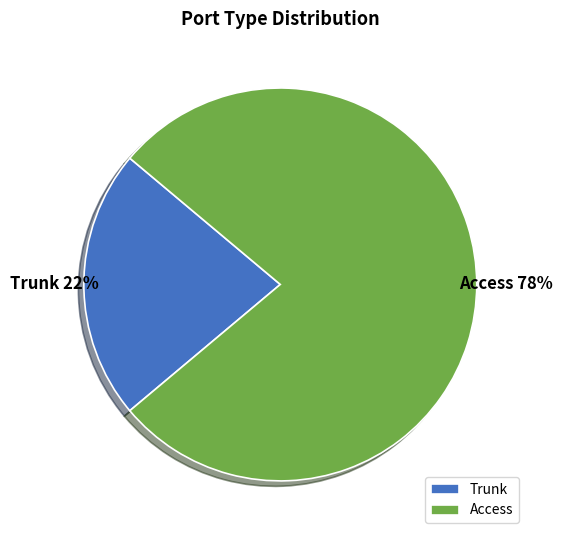

Between Trunk and Access, which is larger?

Access